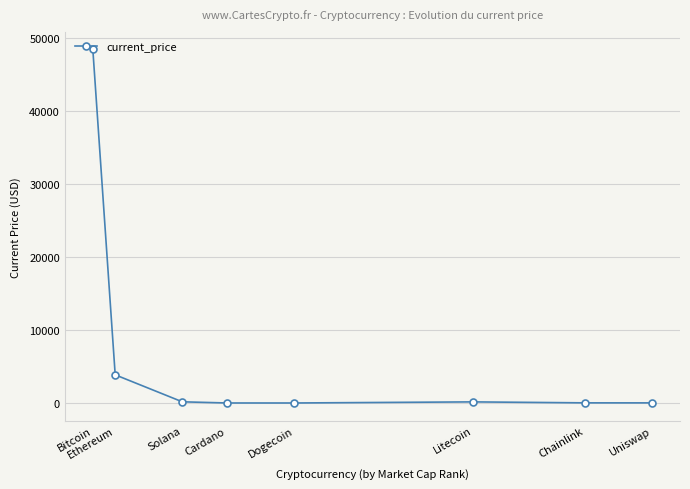

At which category does the chart reach its peak across all series?

Bitcoin